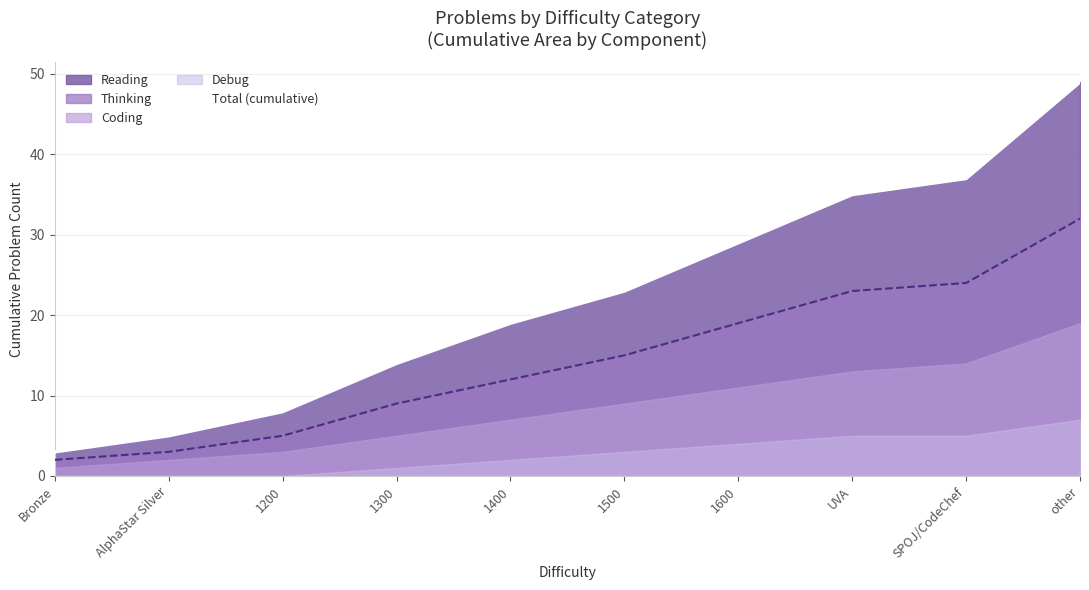

Reading left to right, extract all data points from this chart.

3	5	8	14	19	23	29	35	37	49